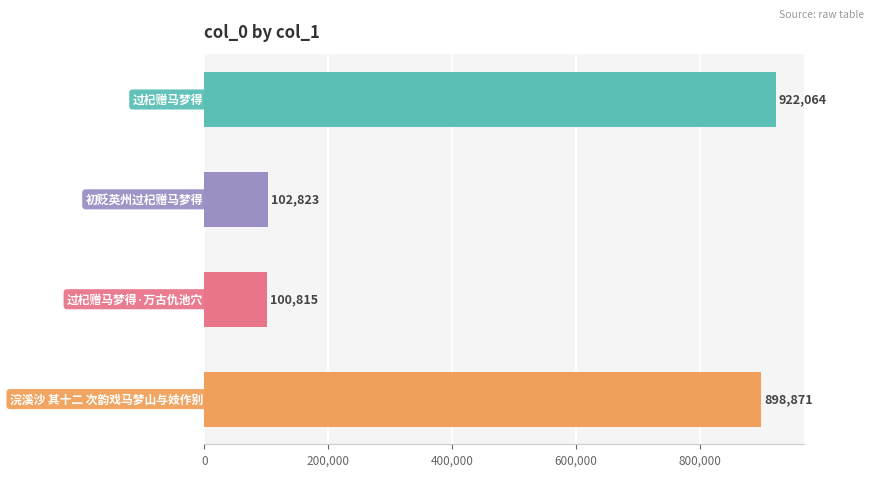

What is the minimum value shown in the chart?

100815